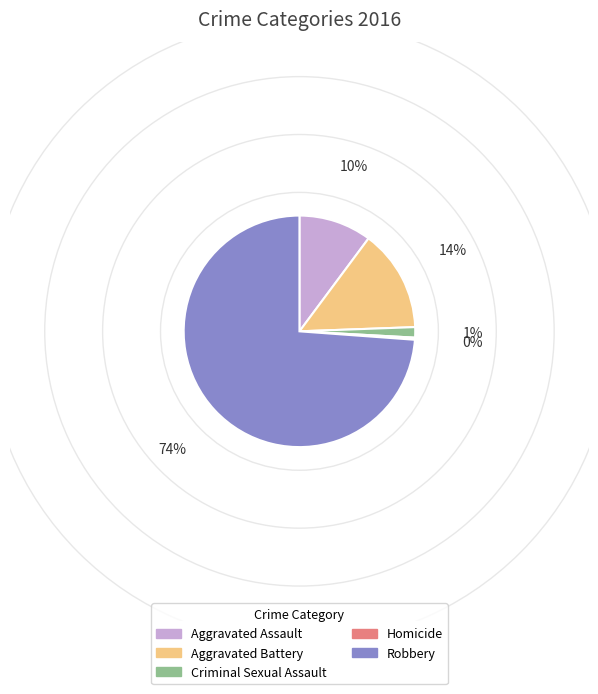

Is there any slice that represents more than half of the pie?

Yes